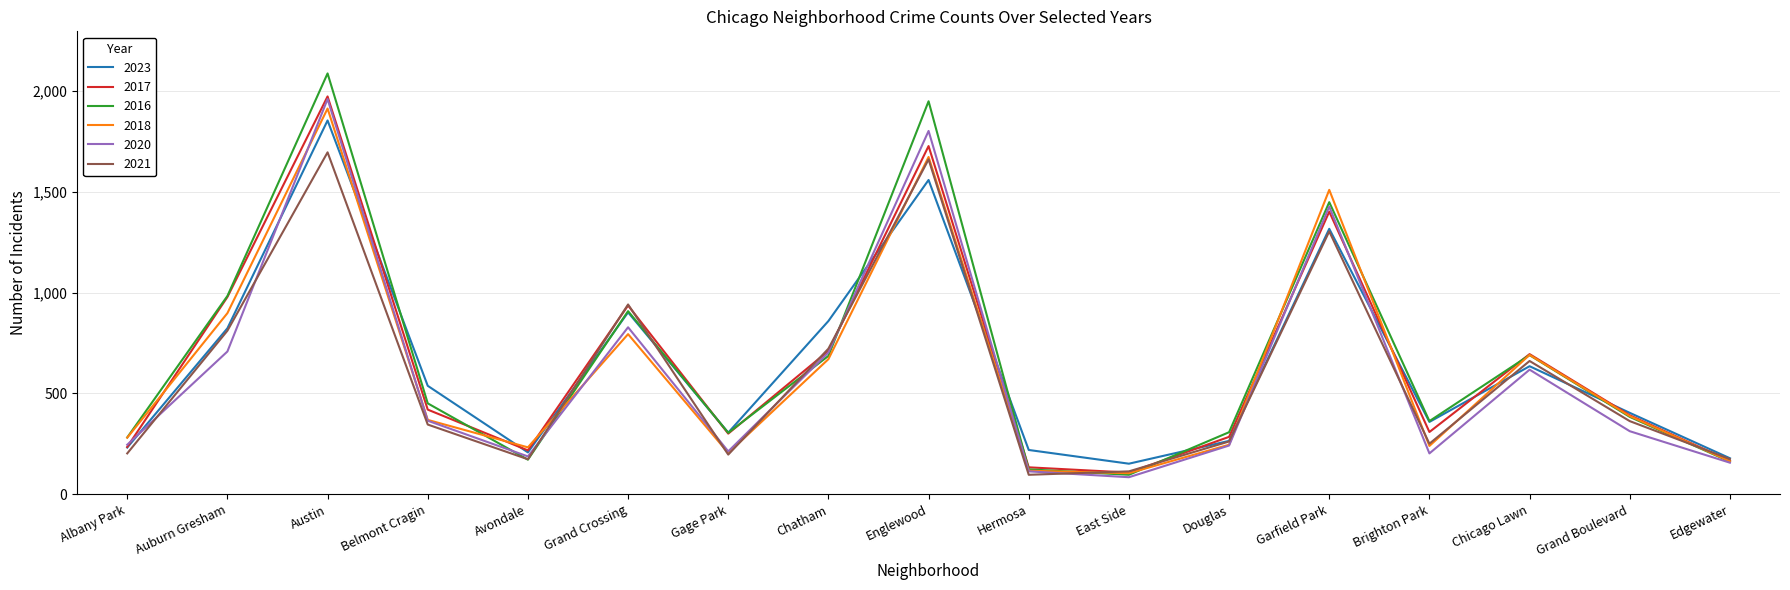

At which label is 2016 closest to 1091?

Auburn Gresham